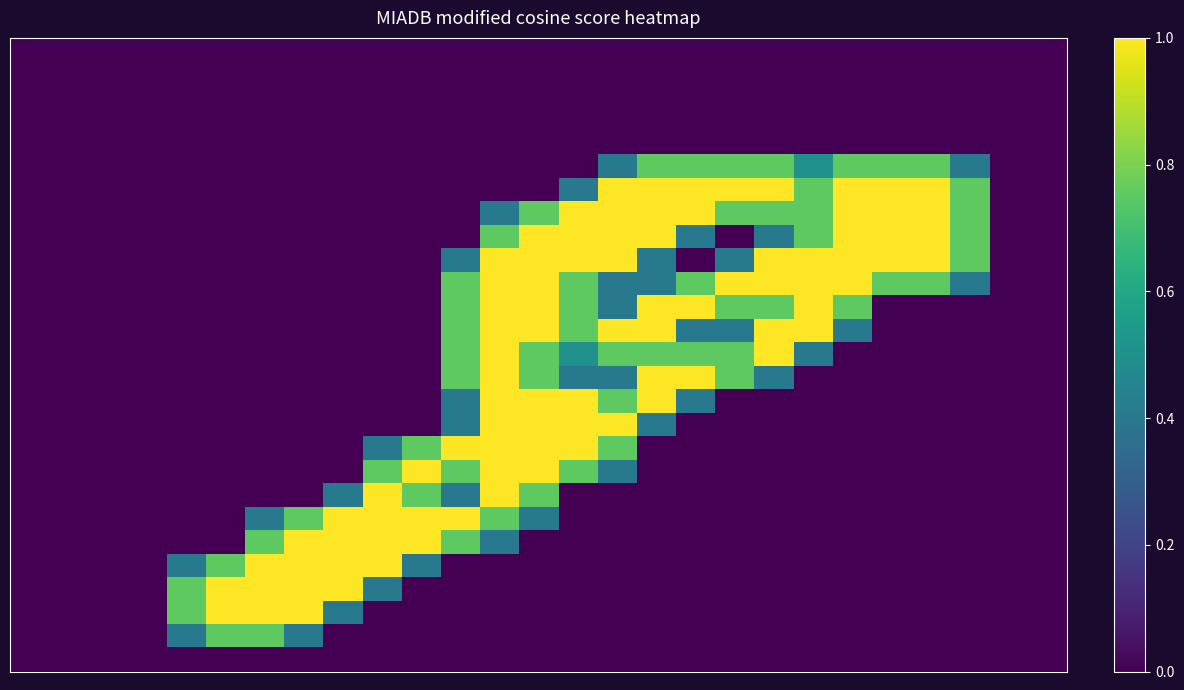

At how many categories does at least one series exceed 0?

21